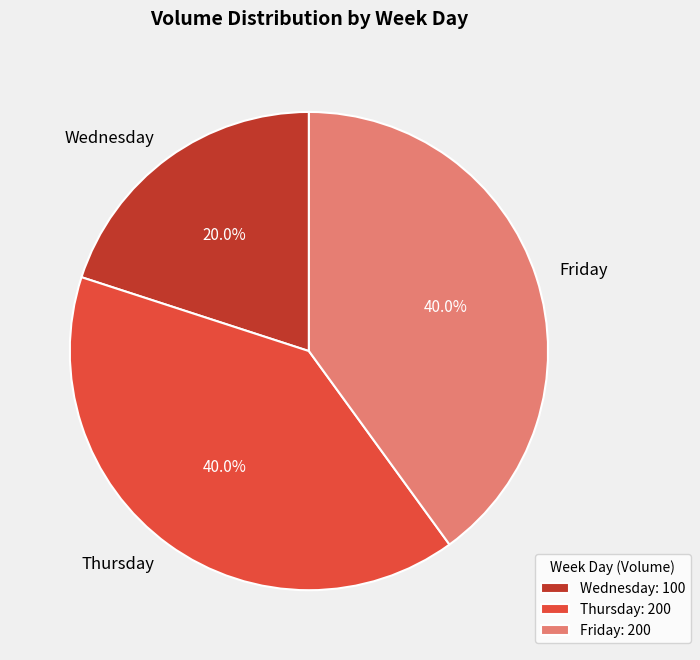

Is there any slice that represents more than half of the pie?

No